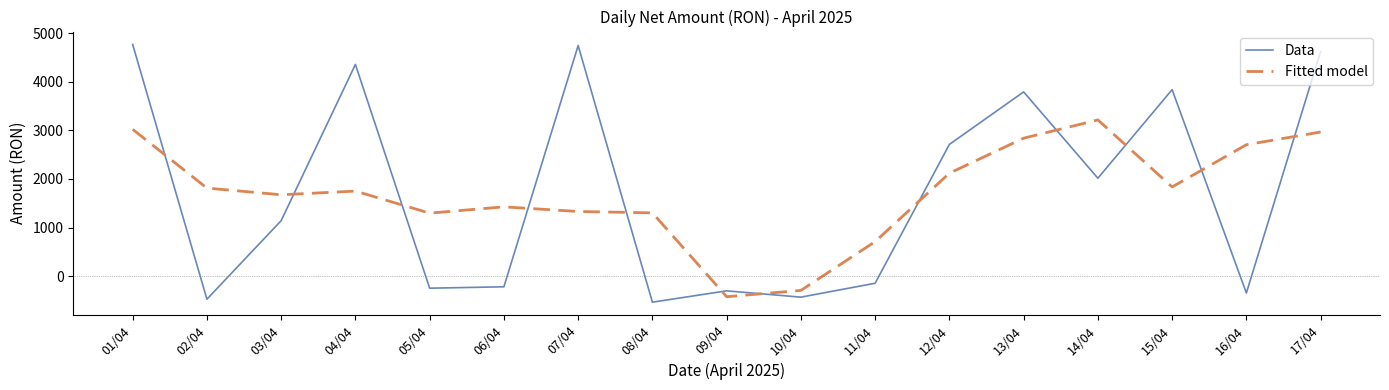

How many positive values does the Fitted model series have?

15